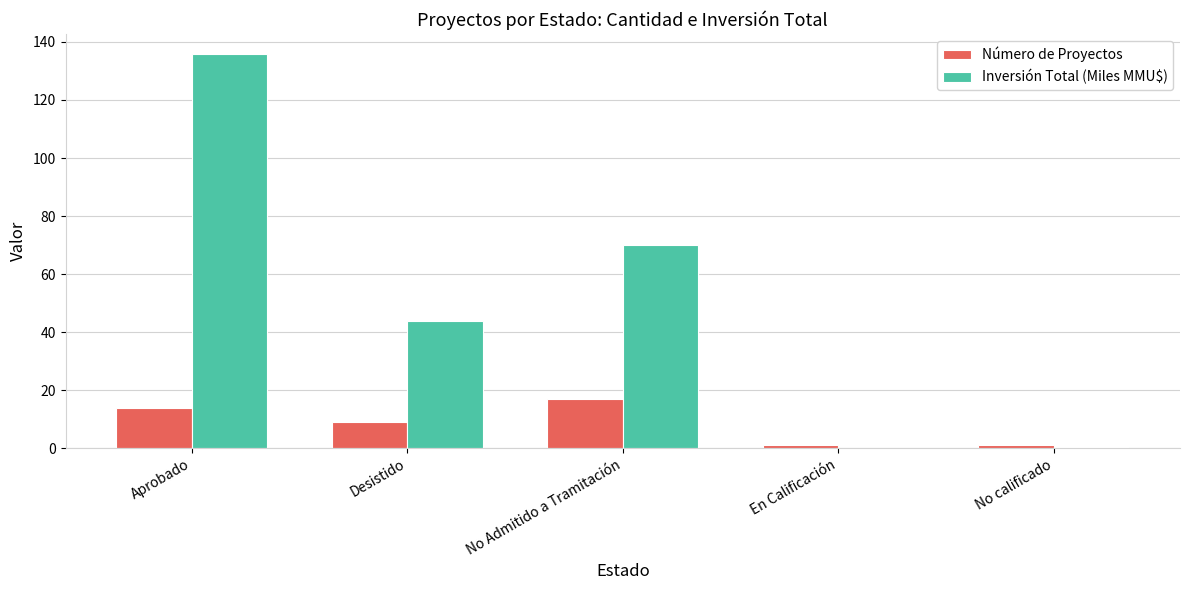

Is the value of Inversión Total (Miles MMU$) at En Calificación greater than the value of Número de Proyectos at No Admitido a Tramitación?

No